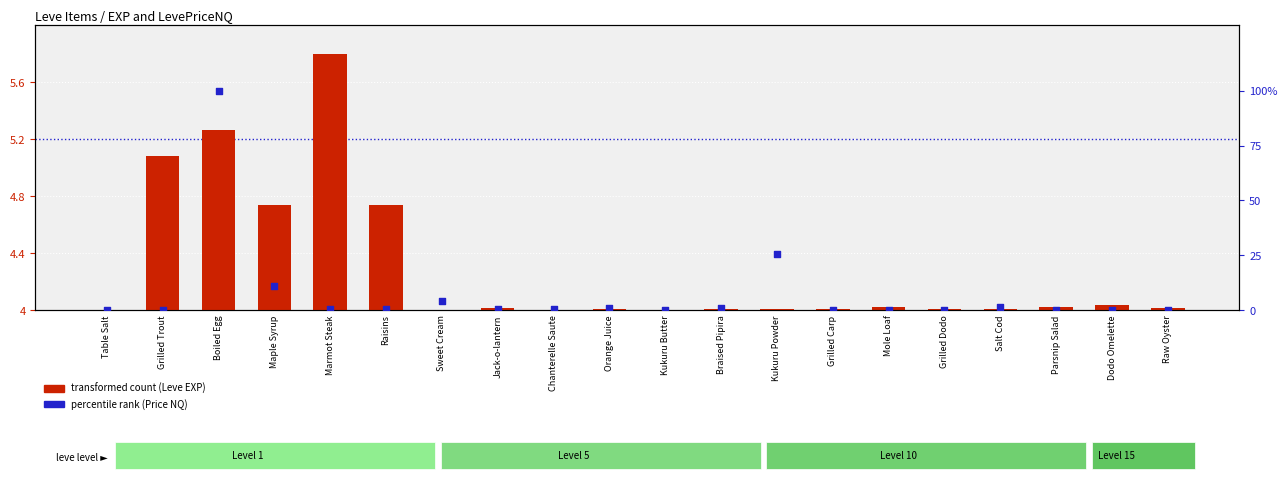

At how many categories does at least one series exceed 83?

1